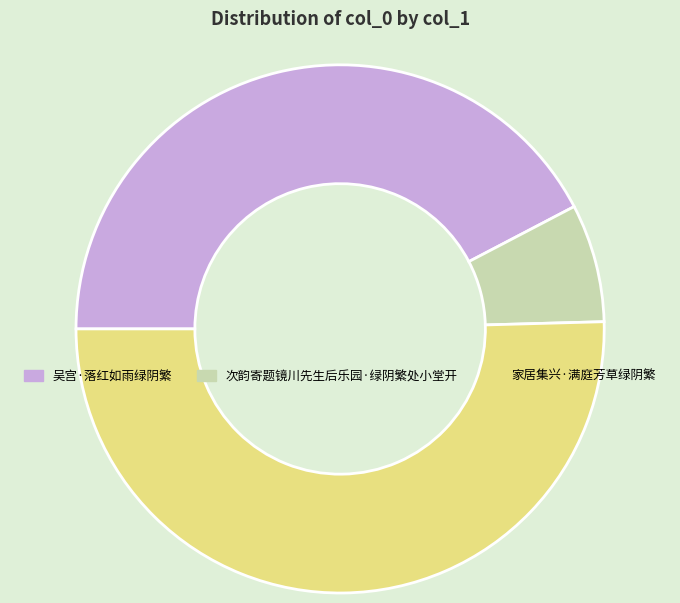

Which slice represents more than half of the pie?

家居集兴·满庭芳草绿阴繁